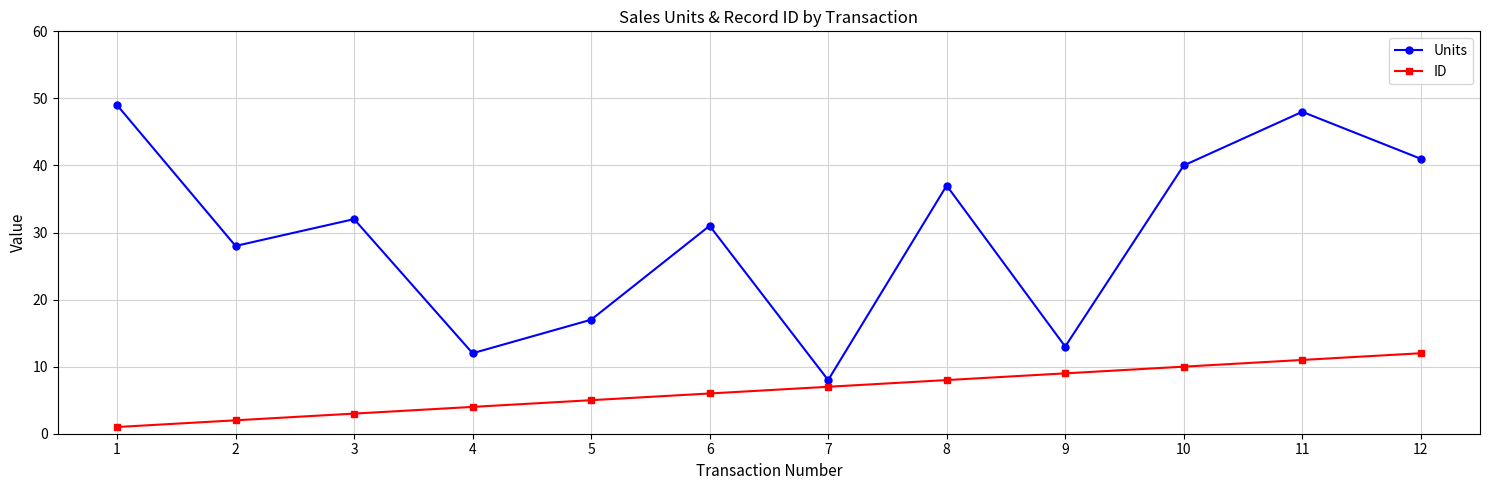

What is the difference between the ID values at 7 and 5?

2